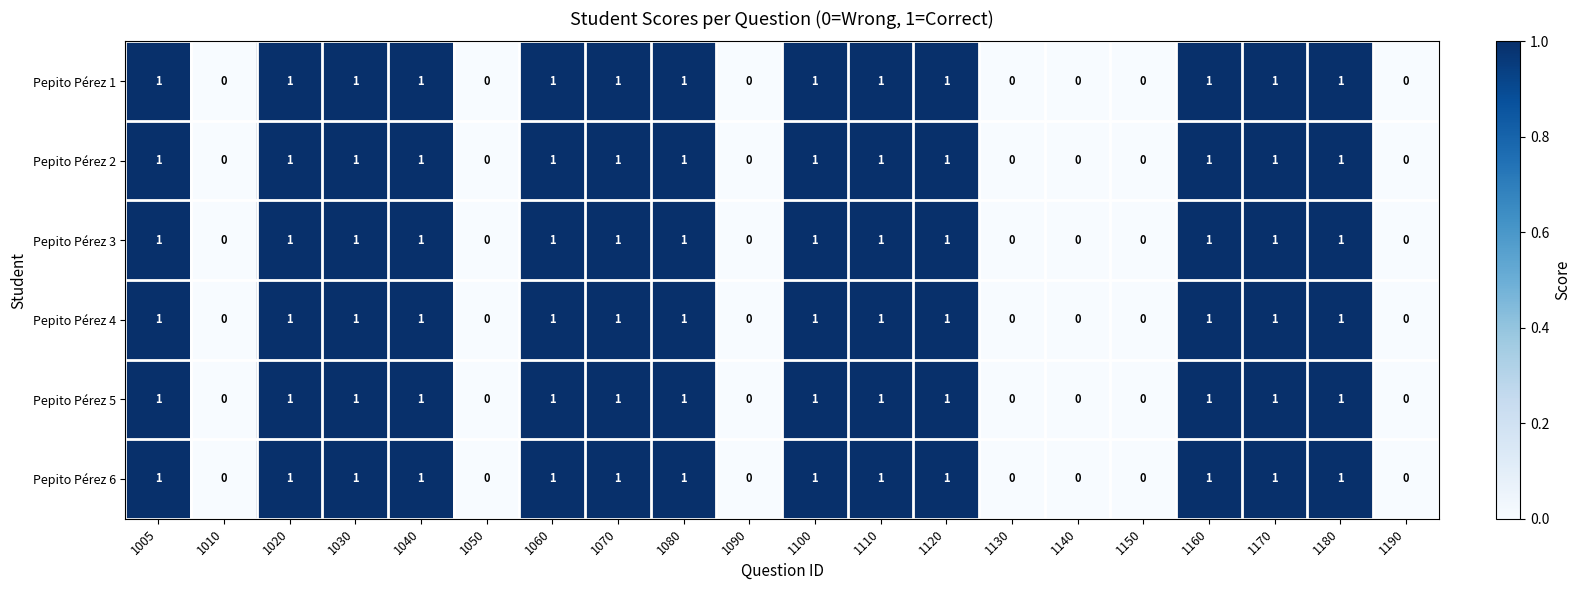

True or false: Pepito Pérez 5 has a value of 2 at 1110.

False